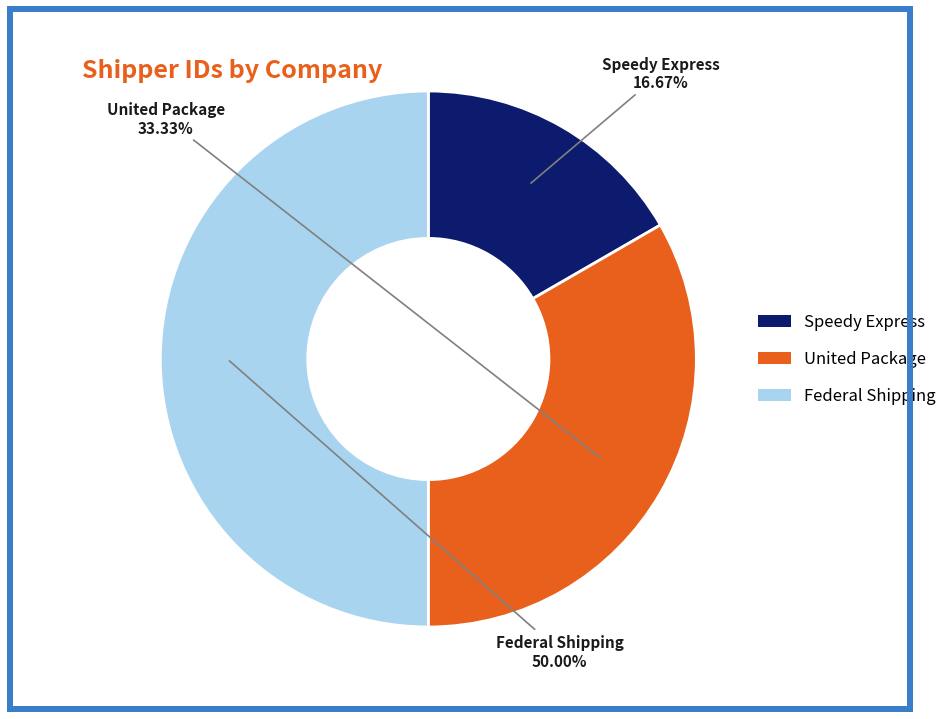

Is it true that United Package is 33% of the pie?

True